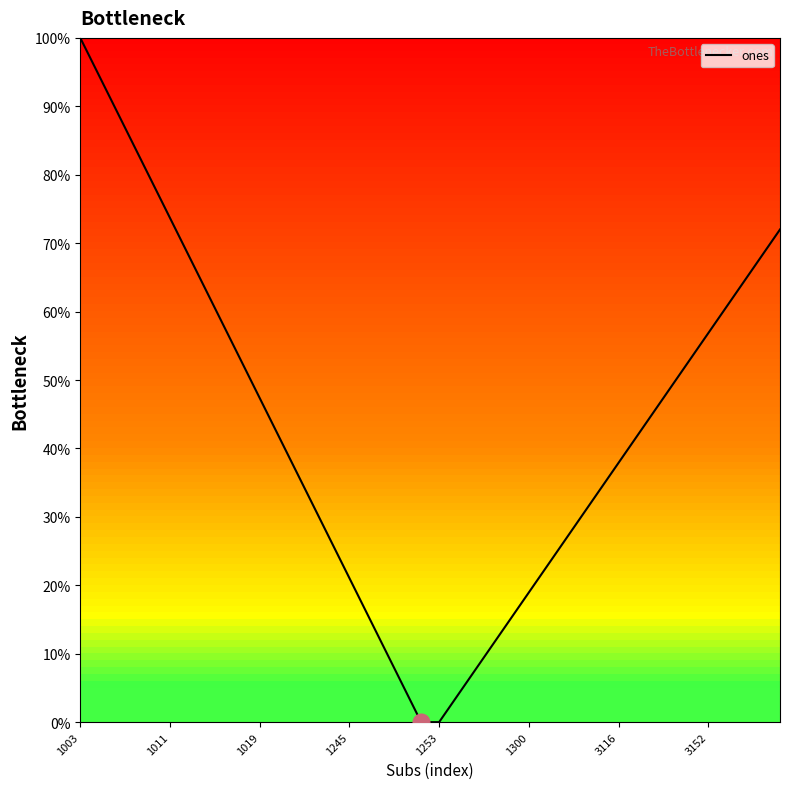

Count the number of categories in the chart.

40